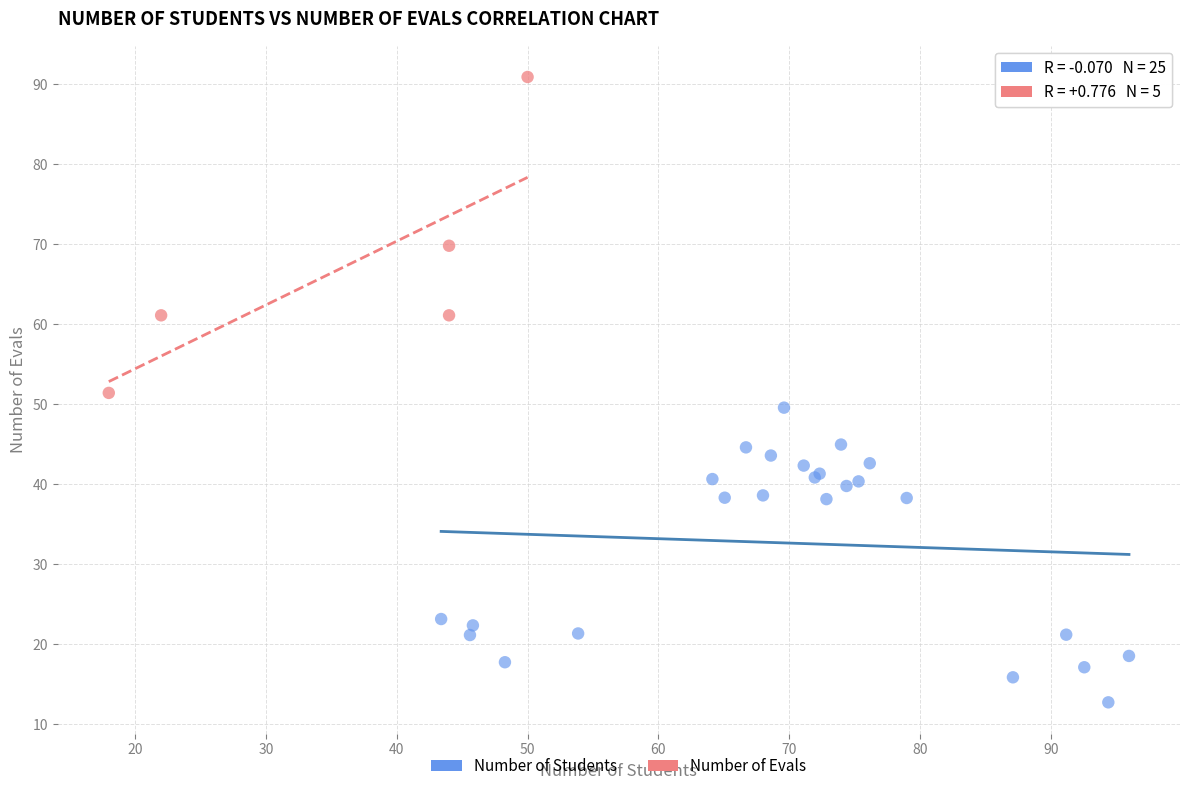

Which series has the widest spread of Y values?

Number of Evals